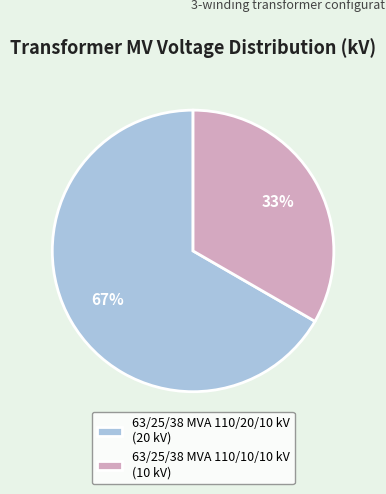

Rank the categories by value from highest to lowest.

63/25/38 MVA 110/20/10 kV, 63/25/38 MVA 110/10/10 kV